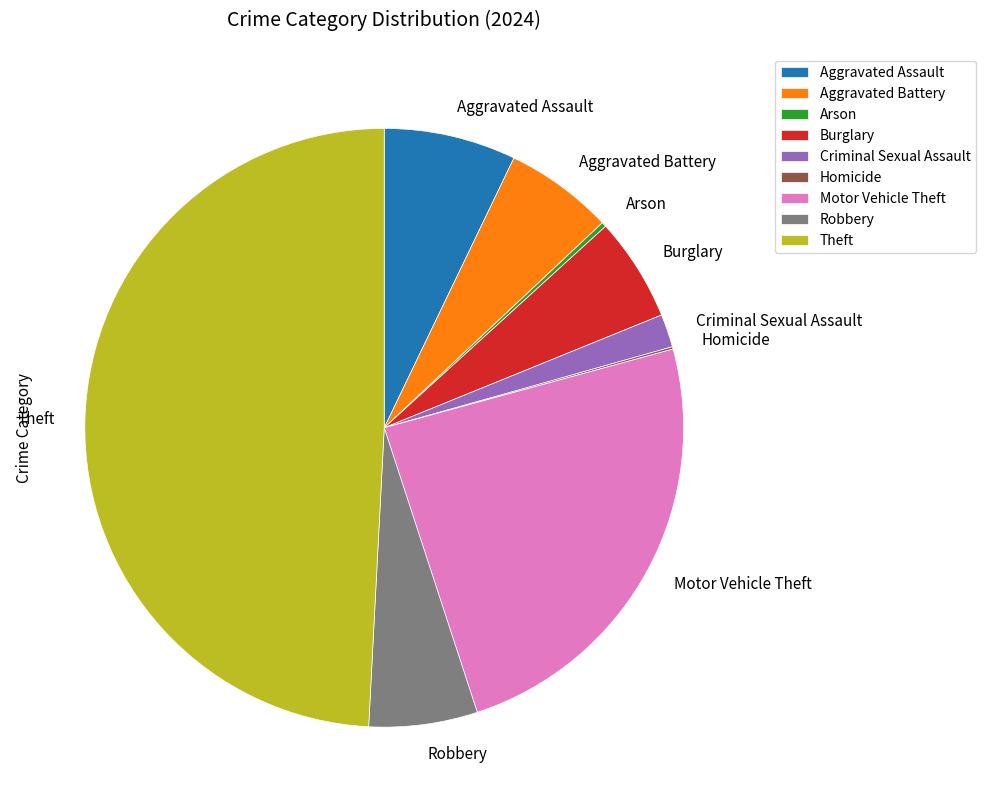

Is the sum of Burglary and Robbery greater than half?

No